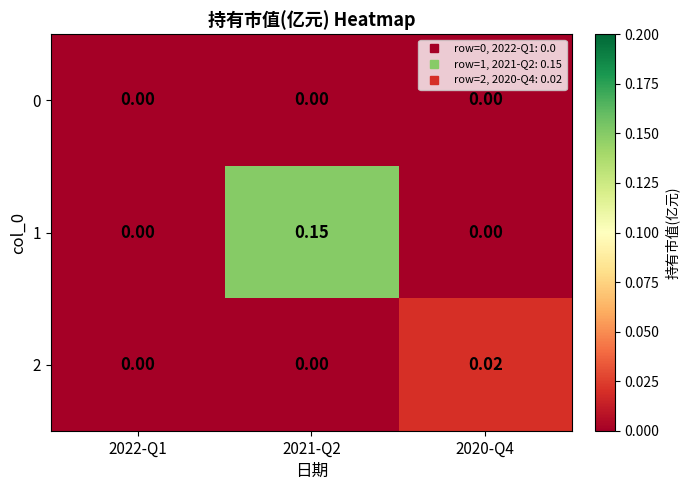

What is the difference between the highest and lowest values at 2021-Q2?

0.1